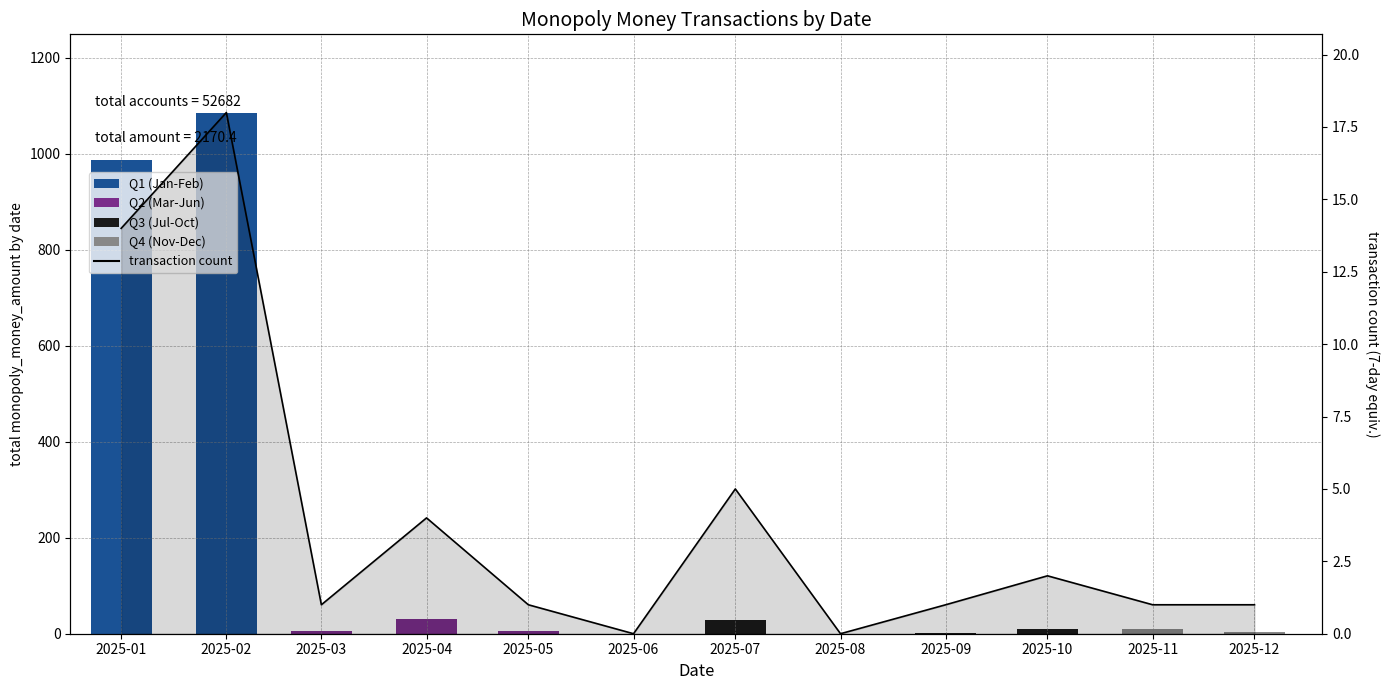

Which category has the highest value in the transaction count series?

2025-02